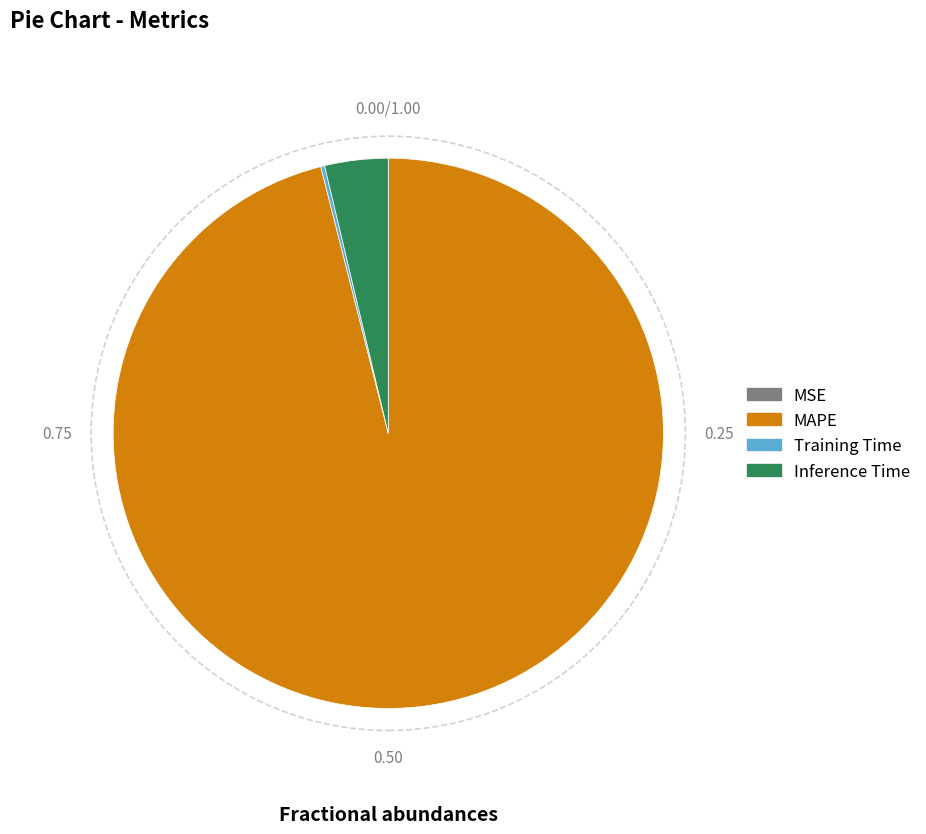

What is the majority slice?

MAPE